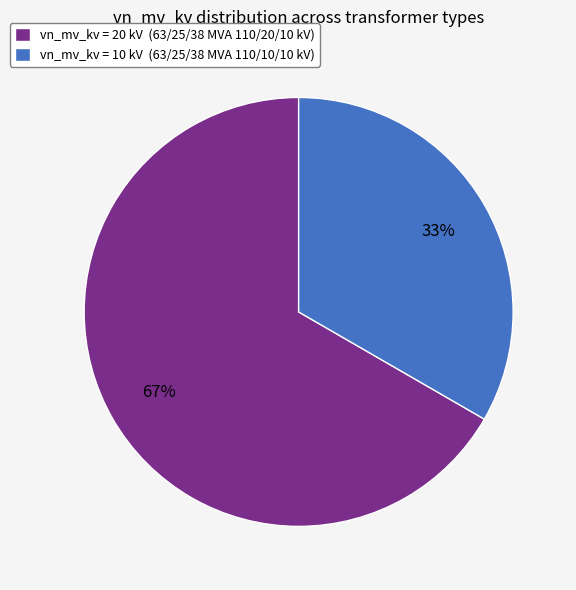

True or false: vn_mv_kv = 10 kV (63/25/38 MVA 110/10/10 kV) accounts for 33% of the total.

True